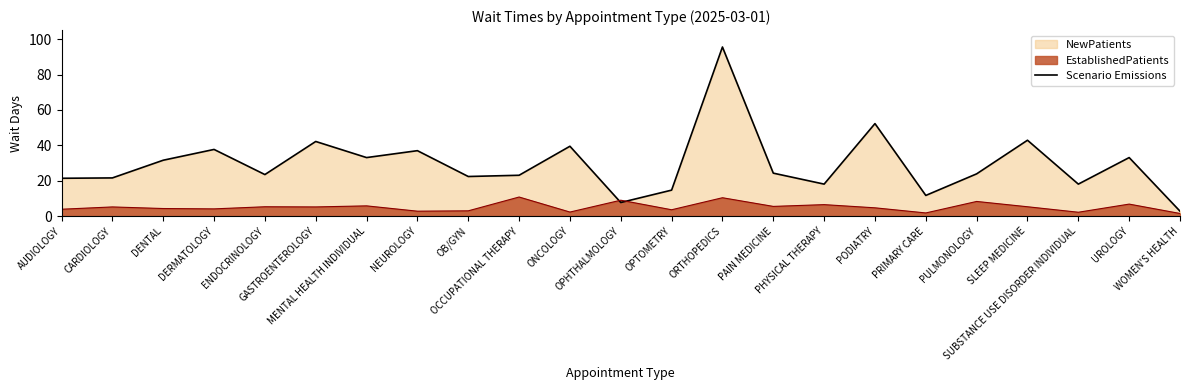

Rank the categories by value from highest to lowest.

ORTHOPEDICS, PODIATRY, SLEEP MEDICINE, GASTROENTEROLOGY, ONCOLOGY, DERMATOLOGY, NEUROLOGY, MENTAL HEALTH INDIVIDUAL, UROLOGY, DENTAL, PAIN MEDICINE, PULMONOLOGY, ENDOCRINOLOGY, OCCUPATIONAL THERAPY, OB/GYN, CARDIOLOGY, AUDIOLOGY, PHYSICAL THERAPY, SUBSTANCE USE DISORDER INDIVIDUAL, OPTOMETRY, PRIMARY CARE, OPHTHALMOLOGY, WOMEN'S HEALTH